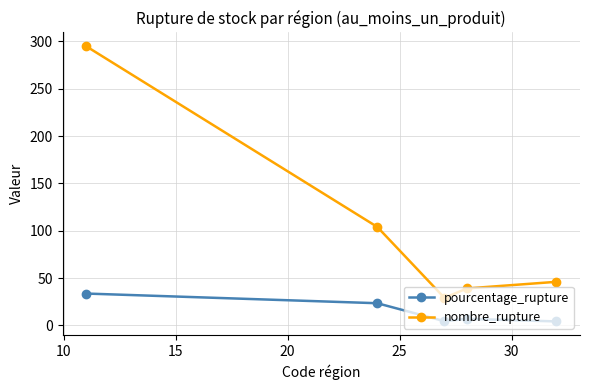

What are all the series names shown in the legend?

pourcentage_rupture, nombre_rupture